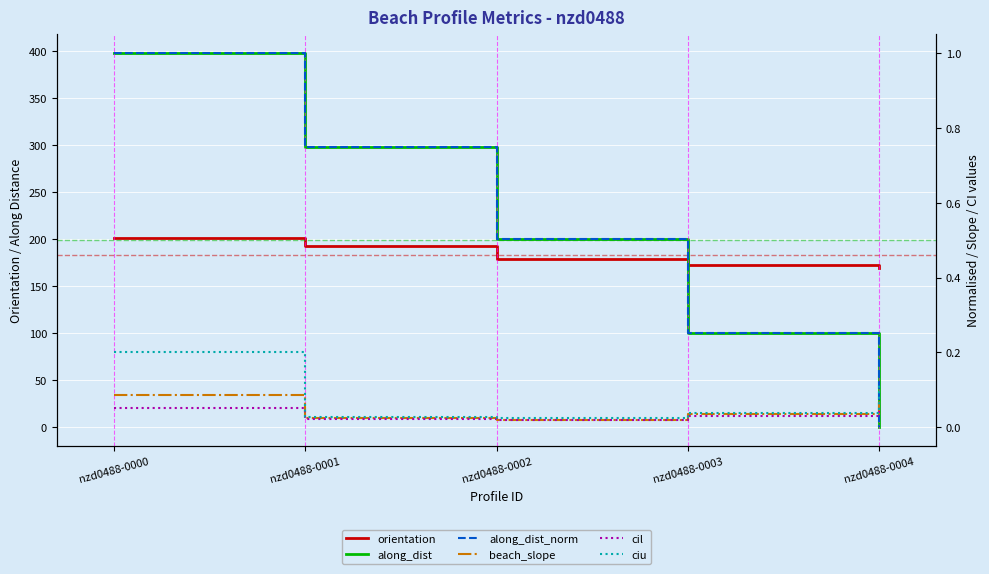

The cil series shows 0.1 at nzd0488-0000. True or false?

True